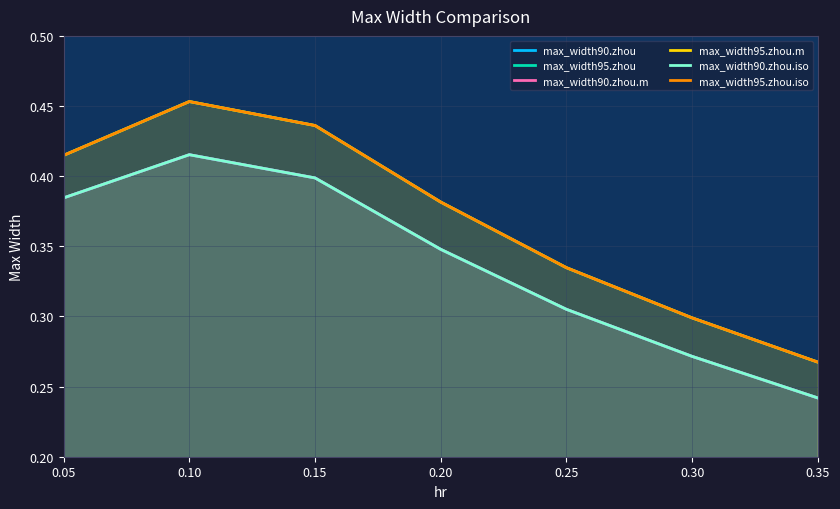

The max_width90.zhou.m series shows 0.4 at 0.15. True or false?

True